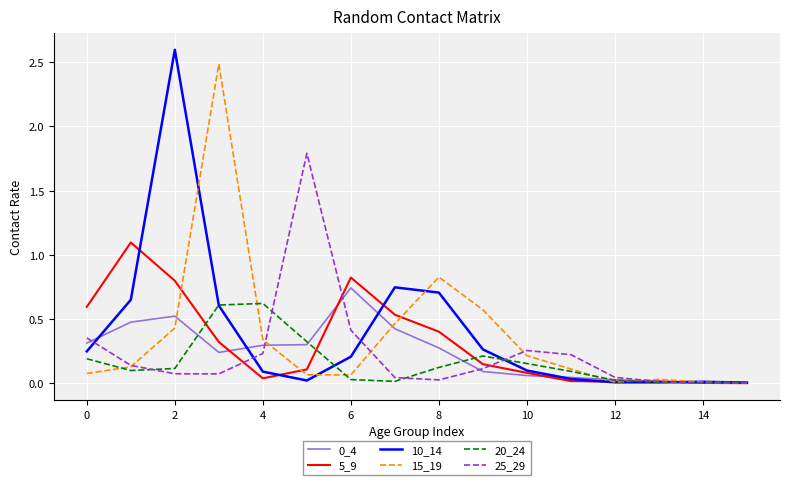

How many lines are shown in the chart?

6